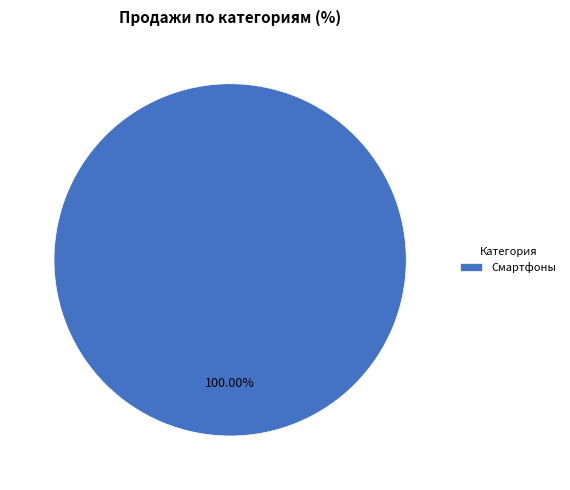

Rank the categories by value from lowest to highest.

Смартфоны